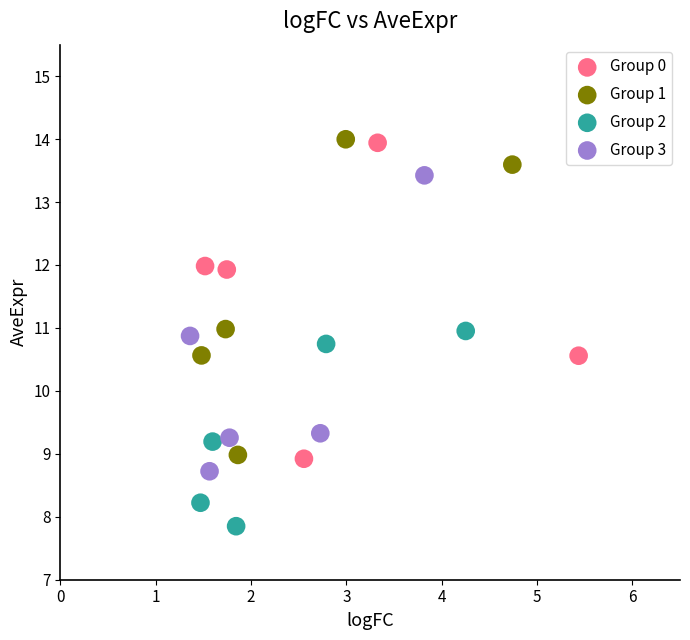

Which series has the largest Y range (max minus min)?

Group 0